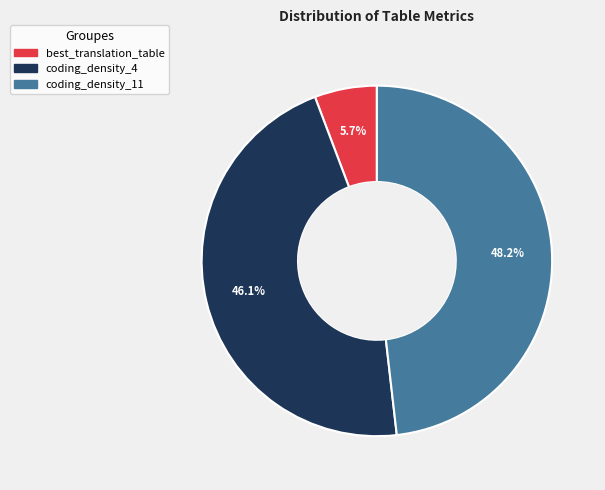

How many slices are in this pie chart?

3